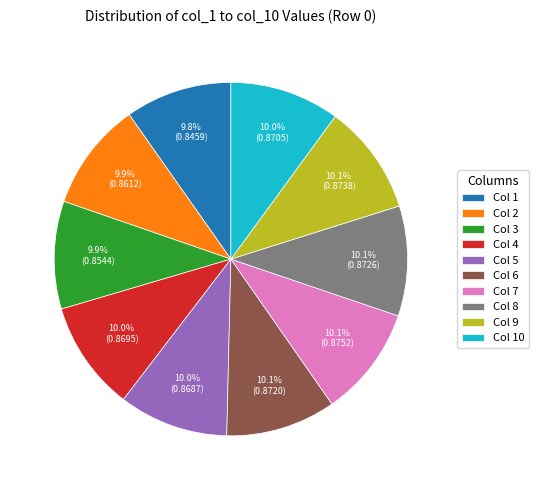

Do Col 4 and Col 6 together represent more than half of the pie?

No